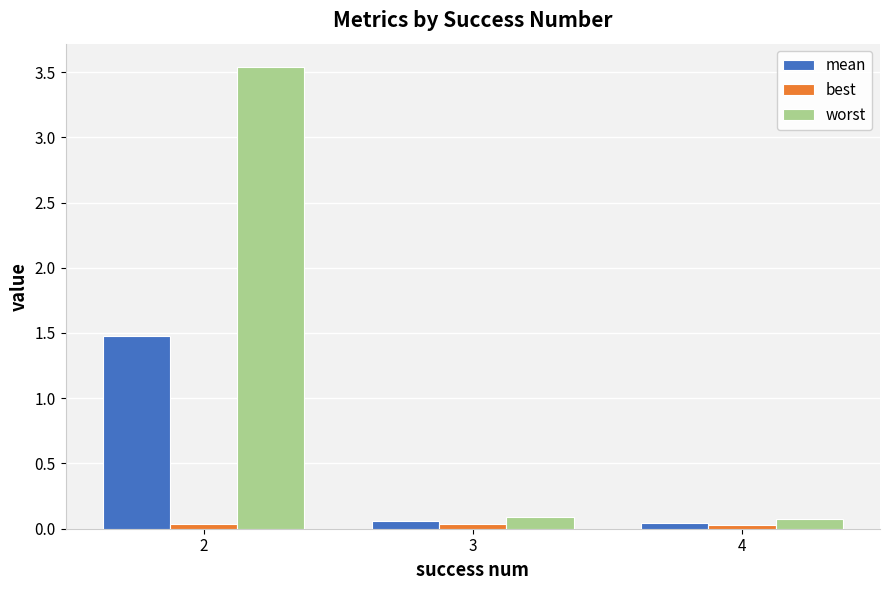

Which series has the widest spread of values?

worst